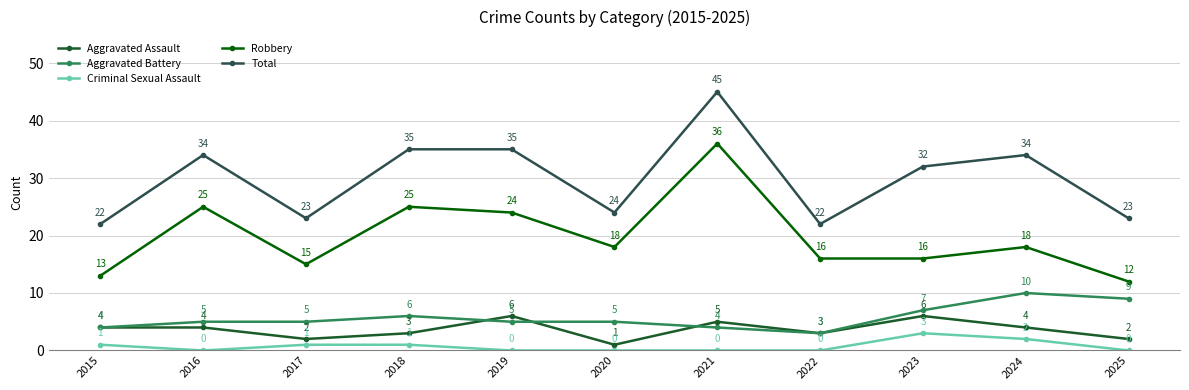

What are all the series names shown in the legend?

Aggravated Assault, Aggravated Battery, Criminal Sexual Assault, Robbery, Total